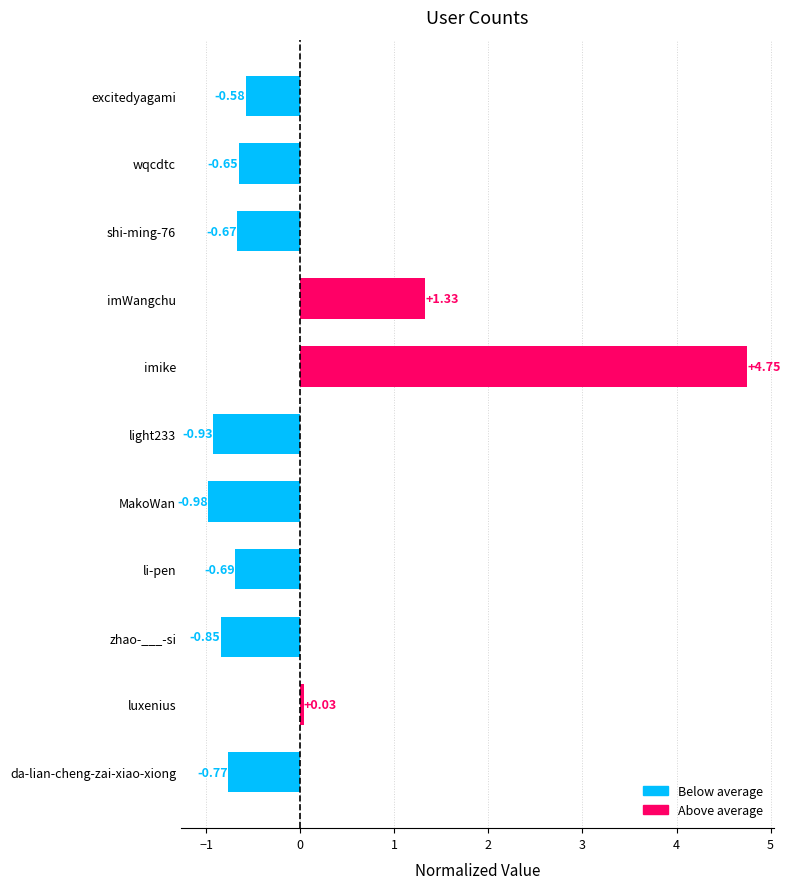

How many values are below 0?

8